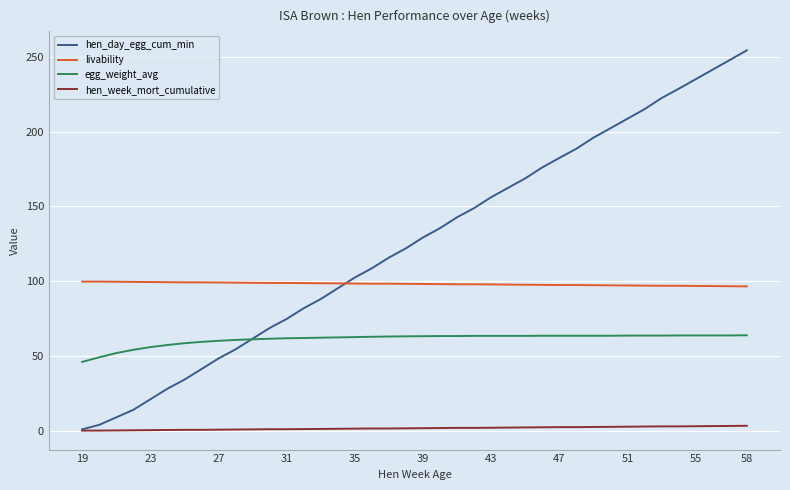

How many intersections are there between hen_day_egg_cum_min and livability?

1